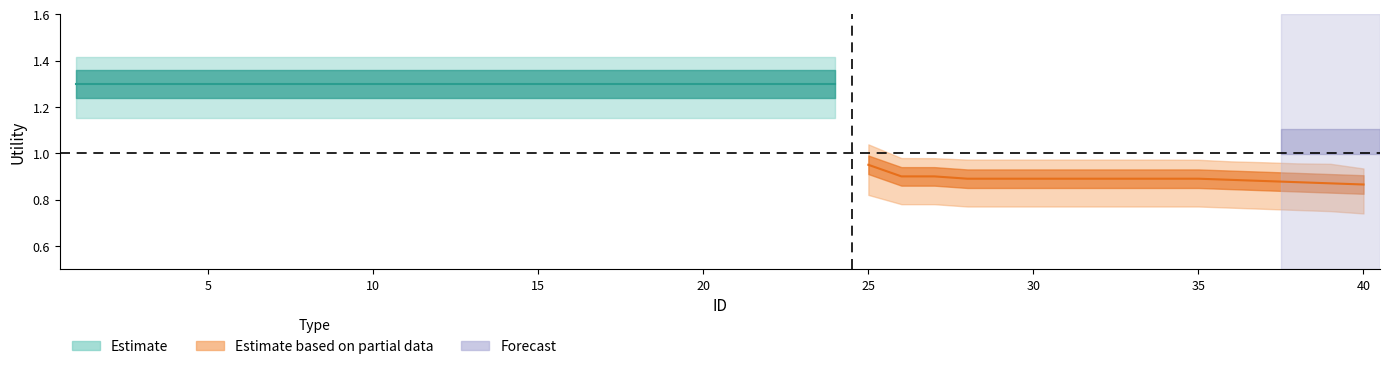

Reading left to right, transcribe all the data shown in this chart.

Utility_upper: 1=1.4	2=1.4	3=1.4	4=1.4	5=1.4	6=1.4	7=1.4	8=1.4	9=1.4	10=1.4	11=1.4	12=1.4	13=1.4	14=1.4	15=1.4	16=1.4	17=1.4	18=1.4	19=1.4	20=1.4	21=1.4	22=1.4	23=1.4	24=1.4	25=1.0	26=1.0	27=1.0	28=1.0	29=1.0	30=1.0	31=1.0	32=1.0	33=1.0	34=1.0	35=1.0	36=1.0	37=1.0	38=1.0	39=1.0	40=0.9
Utility_center: 1=1.3	2=1.3	3=1.3	4=1.3	5=1.3	6=1.3	7=1.3	8=1.3	9=1.3	10=1.3	11=1.3	12=1.3	13=1.3	14=1.3	15=1.3	16=1.3	17=1.3	18=1.3	19=1.3	20=1.3	21=1.3	22=1.3	23=1.3	24=1.3	25=0.9	26=0.9	27=0.9	28=0.9	29=0.9	30=0.9	31=0.9	32=0.9	33=0.9	34=0.9	35=0.9	36=0.9	37=0.9	38=0.9	39=0.9	40=0.9
Utility_lower: 1=1.1	2=1.1	3=1.1	4=1.1	5=1.1	6=1.1	7=1.1	8=1.1	9=1.1	10=1.1	11=1.1	12=1.1	13=1.1	14=1.1	15=1.1	16=1.1	17=1.1	18=1.1	19=1.1	20=1.1	21=1.1	22=1.1	23=1.1	24=1.1	25=0.8	26=0.8	27=0.8	28=0.8	29=0.8	30=0.8	31=0.8	32=0.8	33=0.8	34=0.8	35=0.8	36=0.8	37=0.8	38=0.8	39=0.8	40=0.7